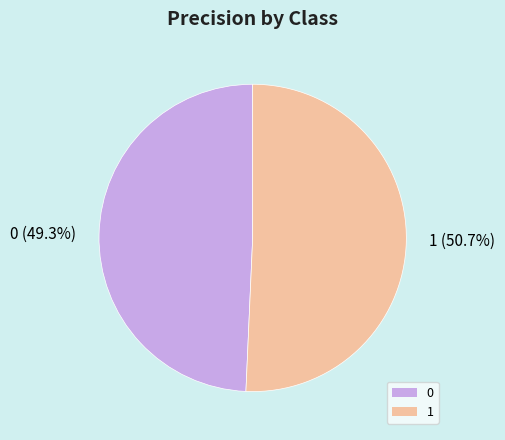

Do 1 and 0 together represent more than half of the pie?

Yes